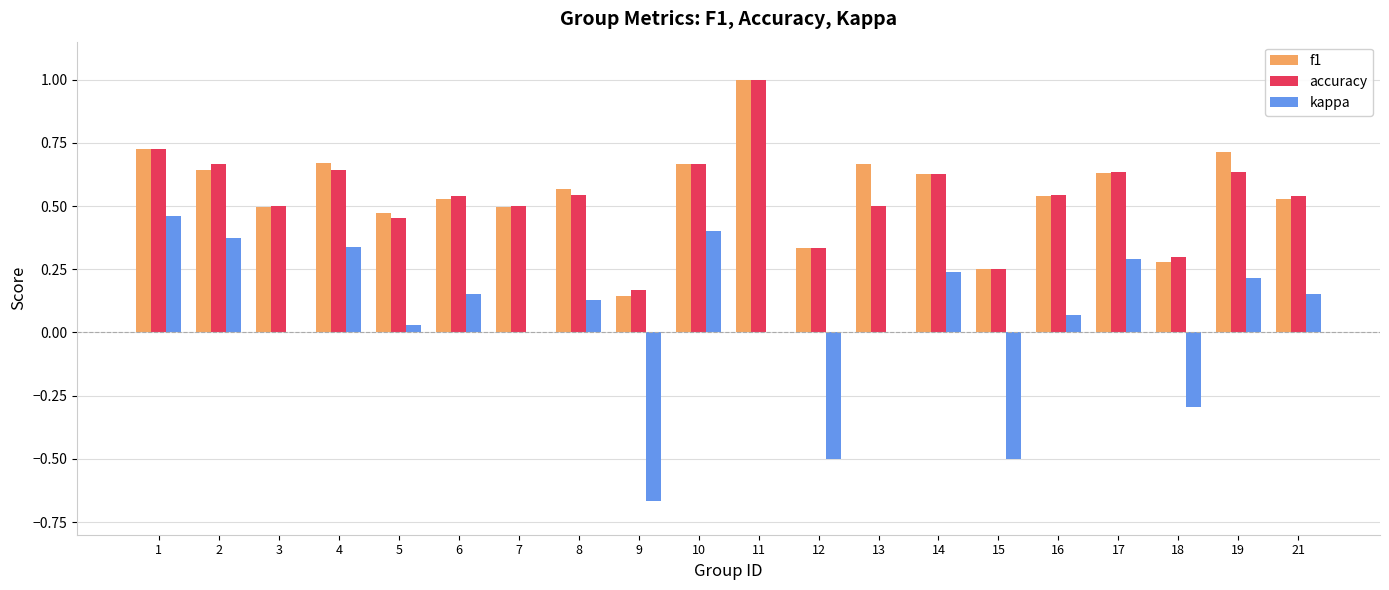

What is the total value across all series at 3?

1.0